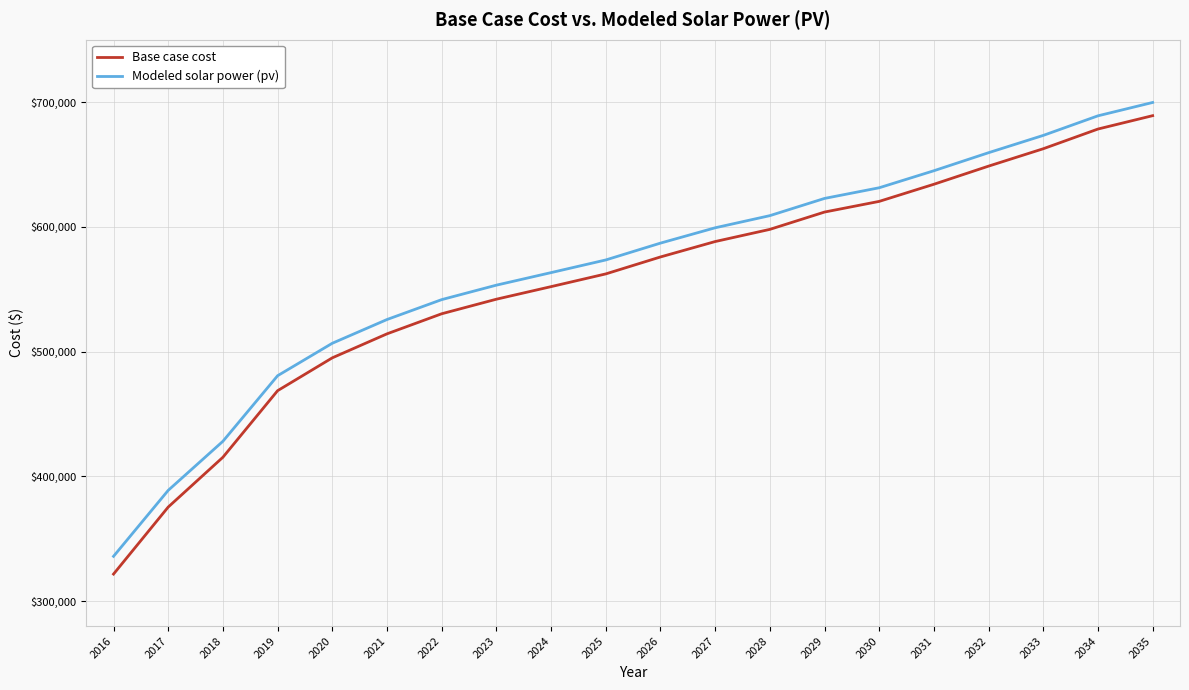

Which series has the largest total across all categories?

Modeled solar power (pv)